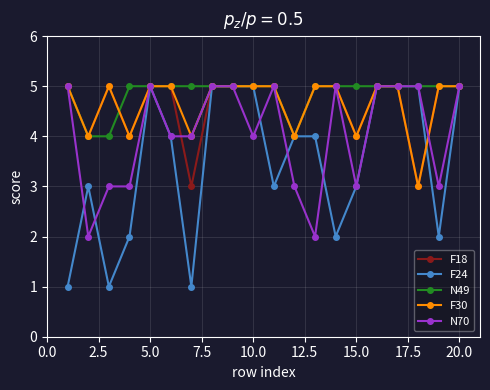

What is the greatest value displayed?

5